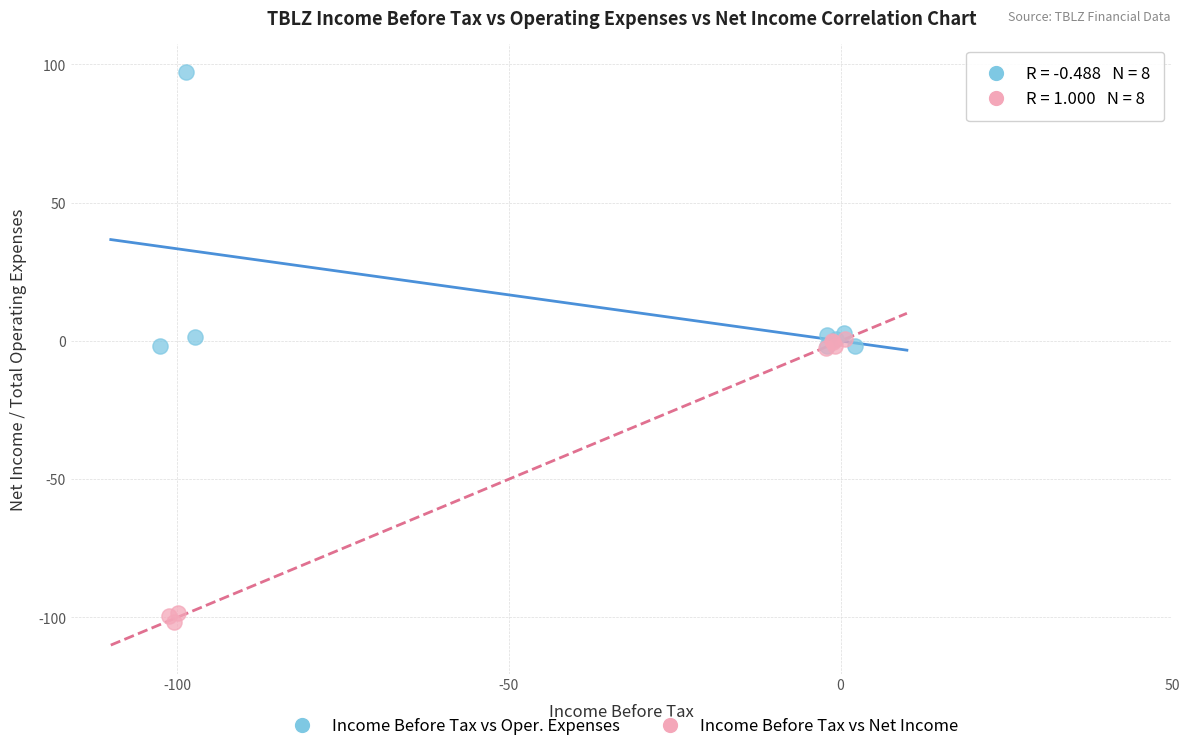

Which series contains the highest Y value?

Income Before Tax vs Oper. Expenses